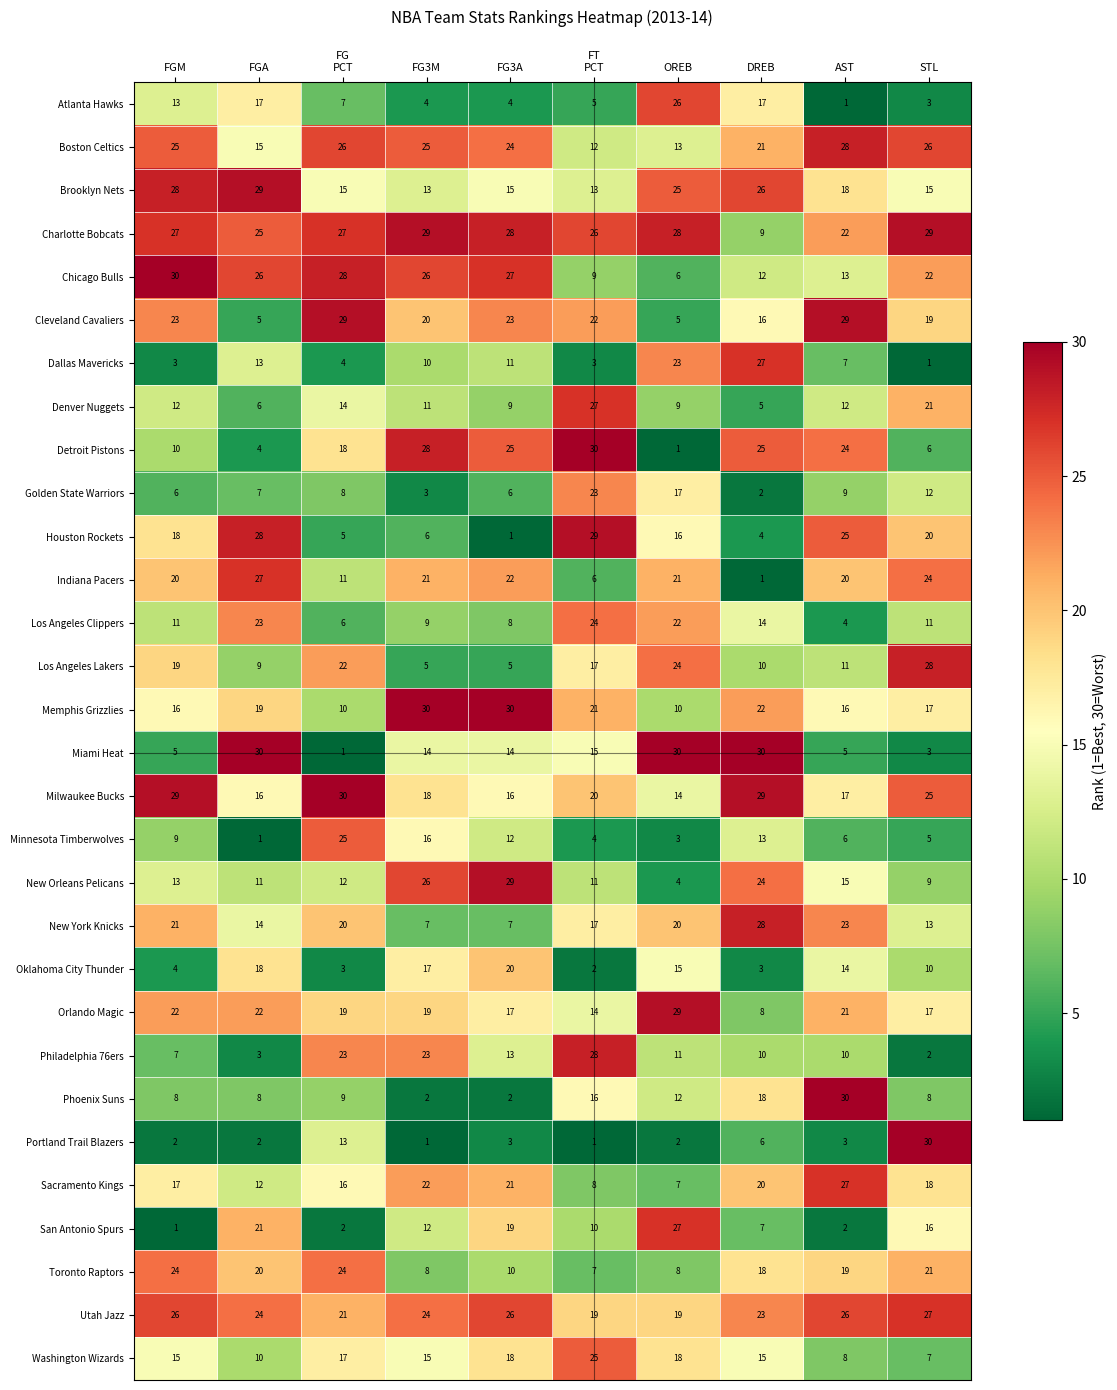

How many series are shown in this chart?

30